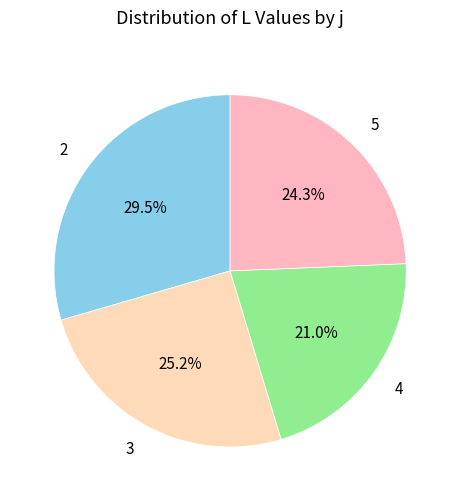

Is it true that 3 is 25% of the pie?

True